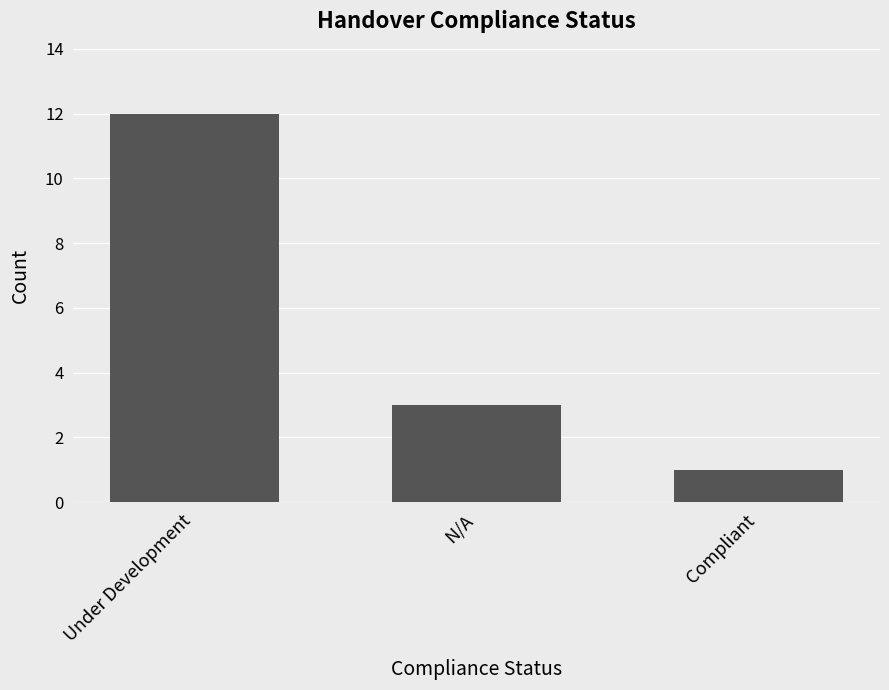

What value does the data have at N/A?

3